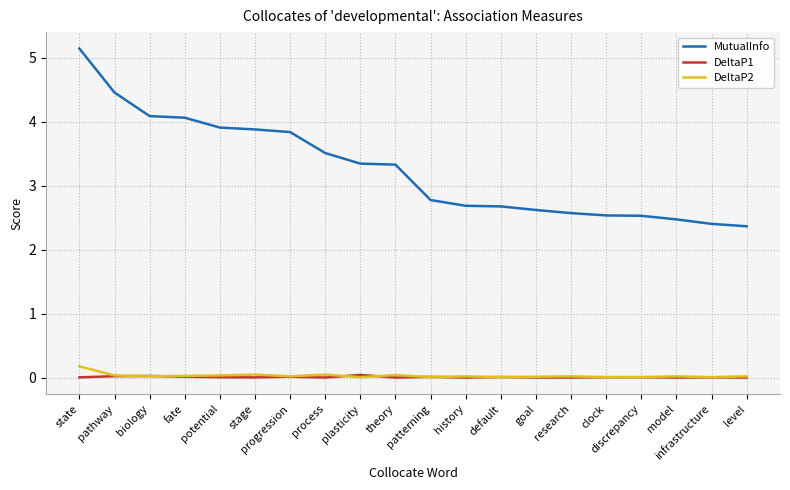

Which series has the widest spread of values?

MutualInfo